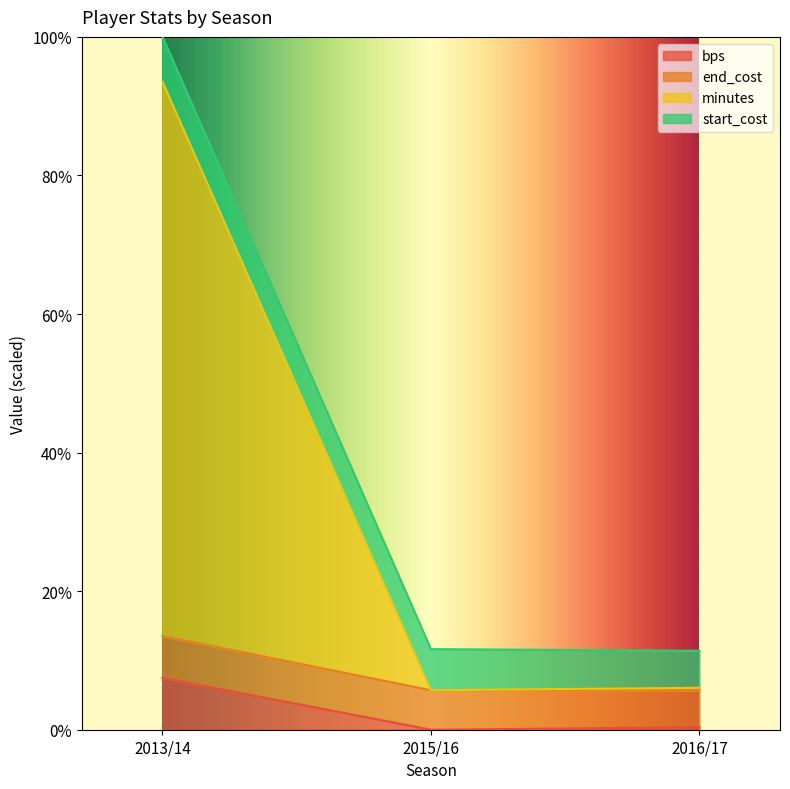

At which category is the sum across all series the highest?

2013/14